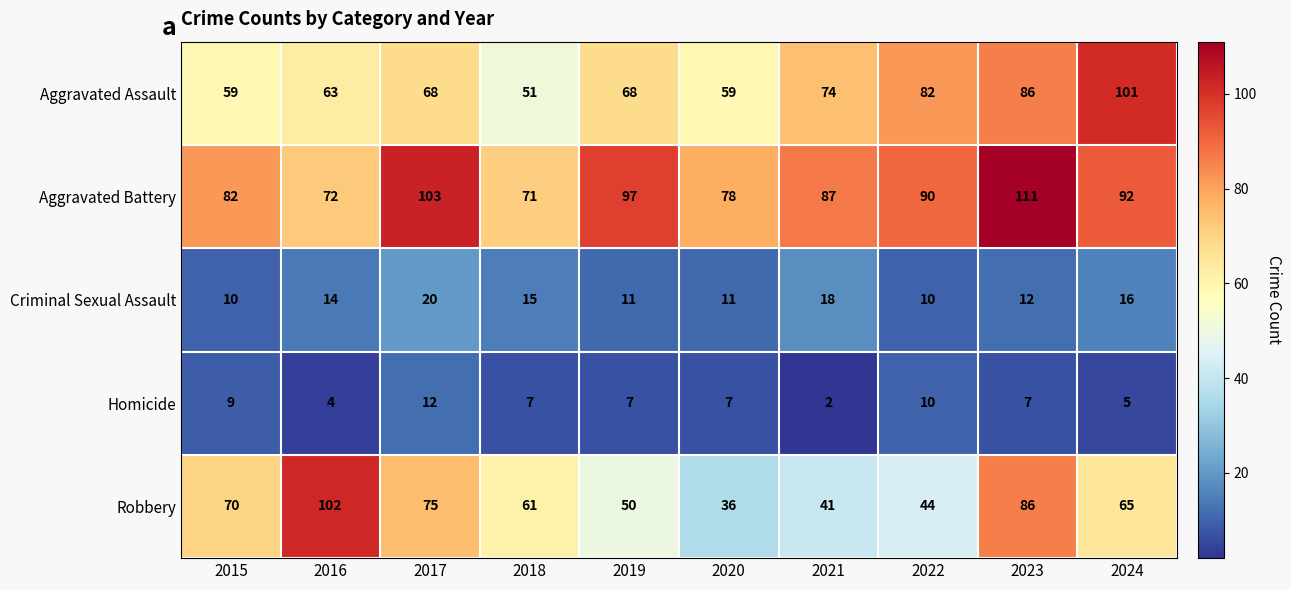

Between 2015 and 2022, which series saw the biggest shift?

Robbery